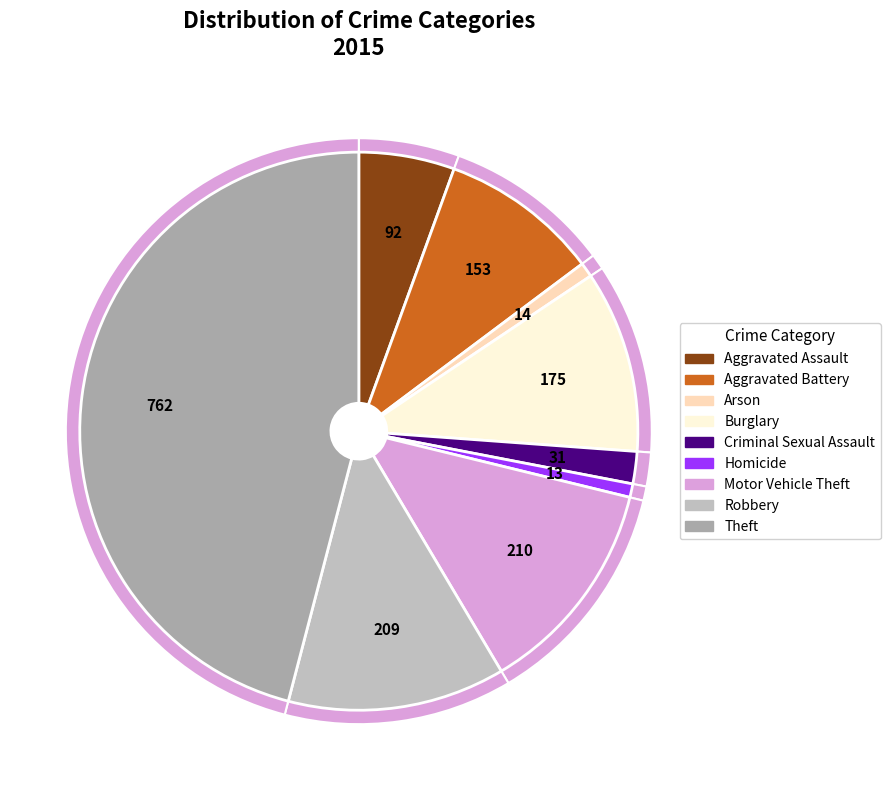

Does Homicide account for over 50% of the chart?

No